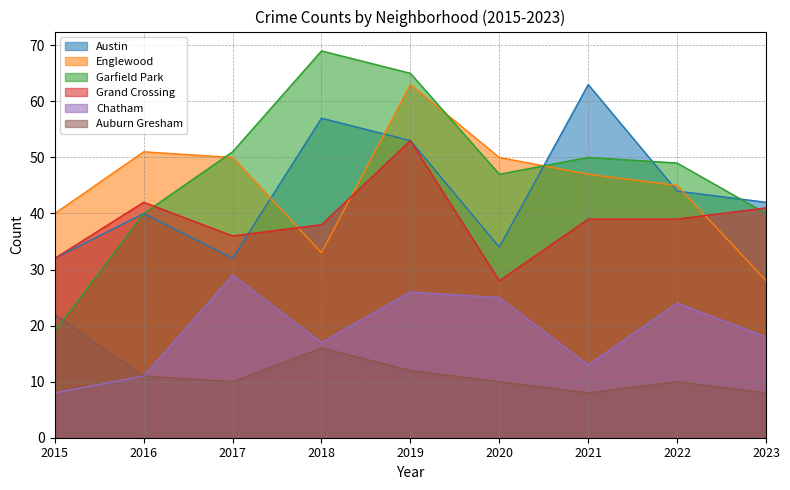

The Garfield Park series shows 40 at 2023. True or false?

True